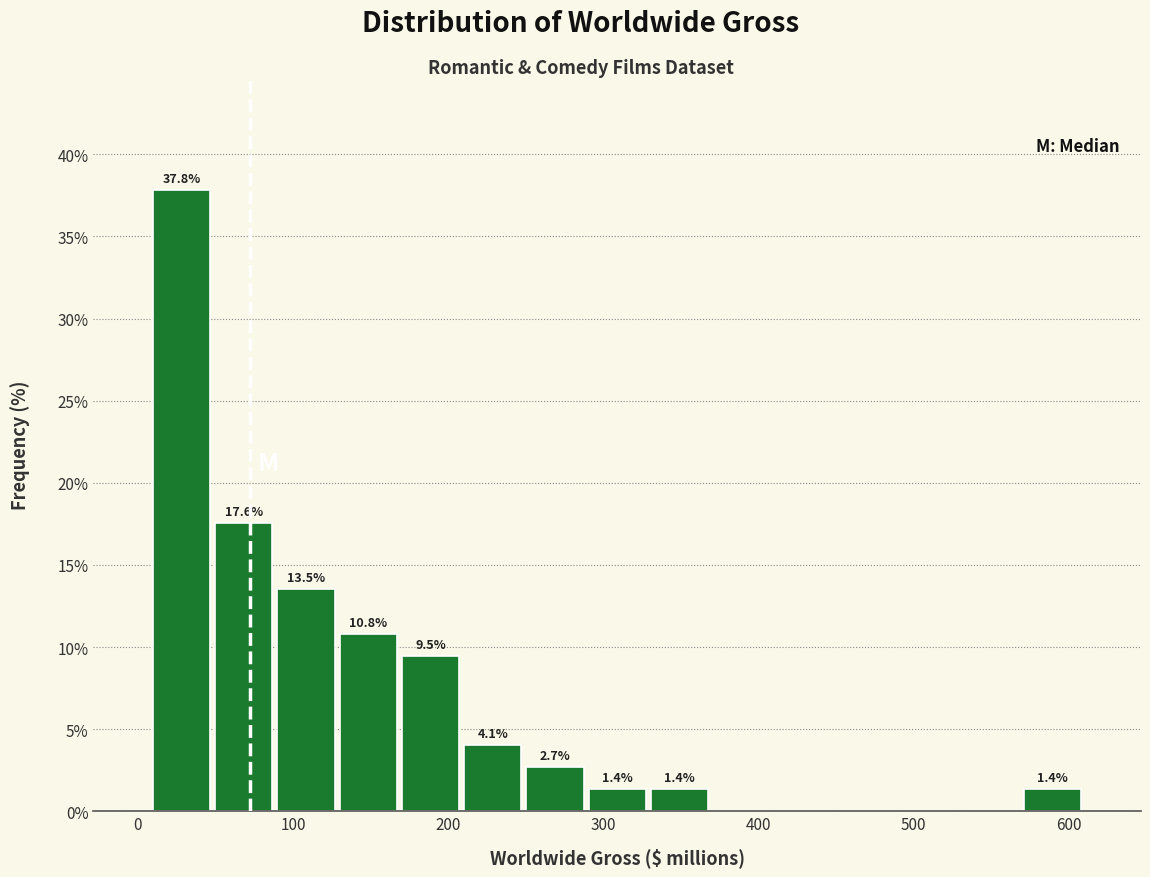

Over which range of the x-axis is the bar tallest?

10 to 50